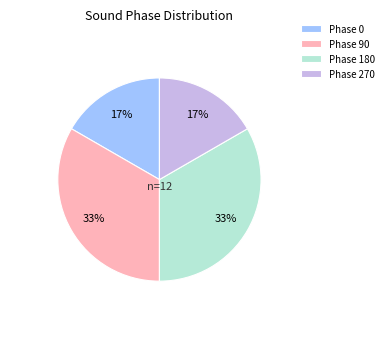

How many segments does this pie chart have?

4